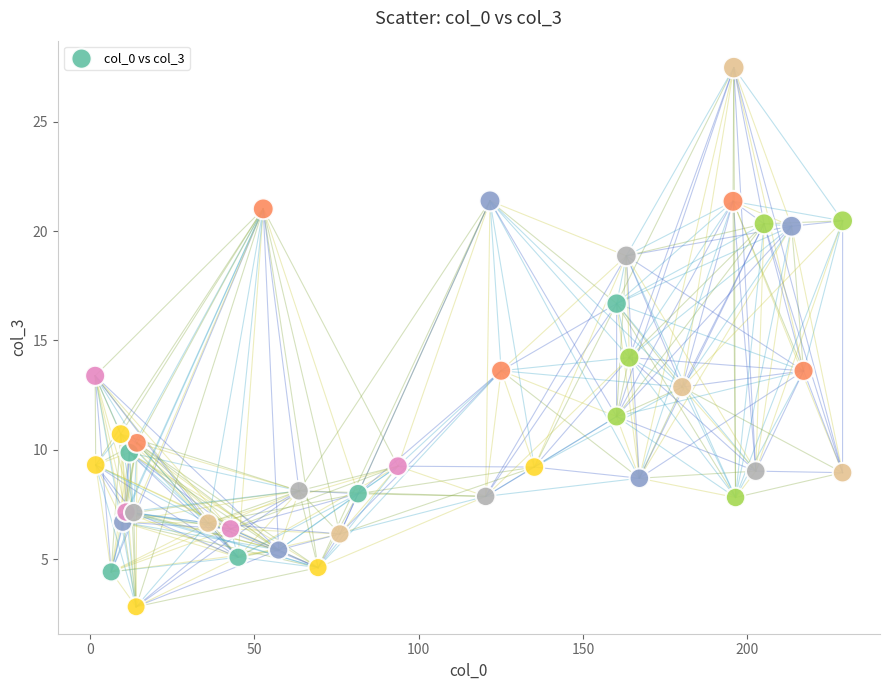

What Y value in the scatter plot is closest to 15?

14.2